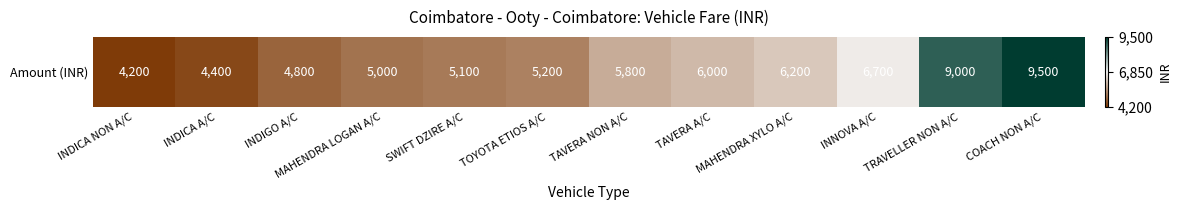

Between TAVERA NON A/C and TOYOTA ETIOS A/C, which is larger?

TAVERA NON A/C